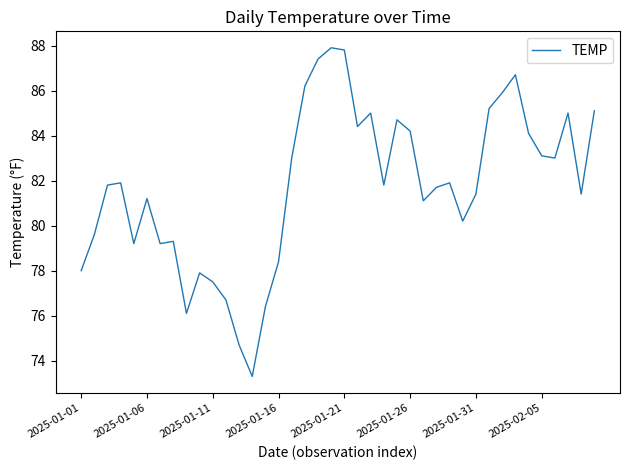

What is the difference between the maximum and minimum values?

14.6